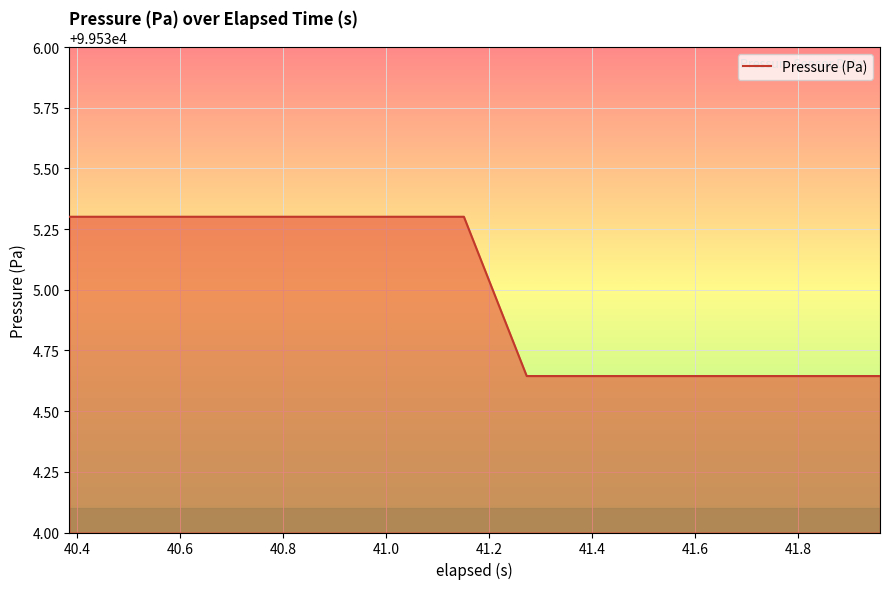

What is the greatest value displayed?

99535.3